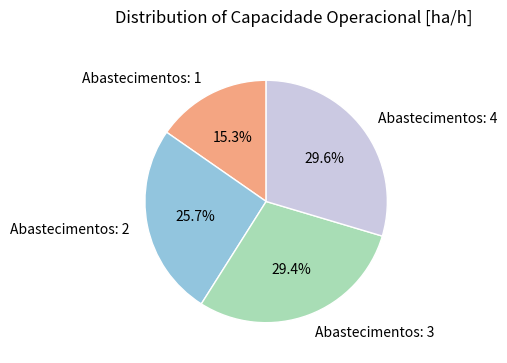

Between Abastecimentos: 1 and Abastecimentos: 2, which is larger?

Abastecimentos: 2